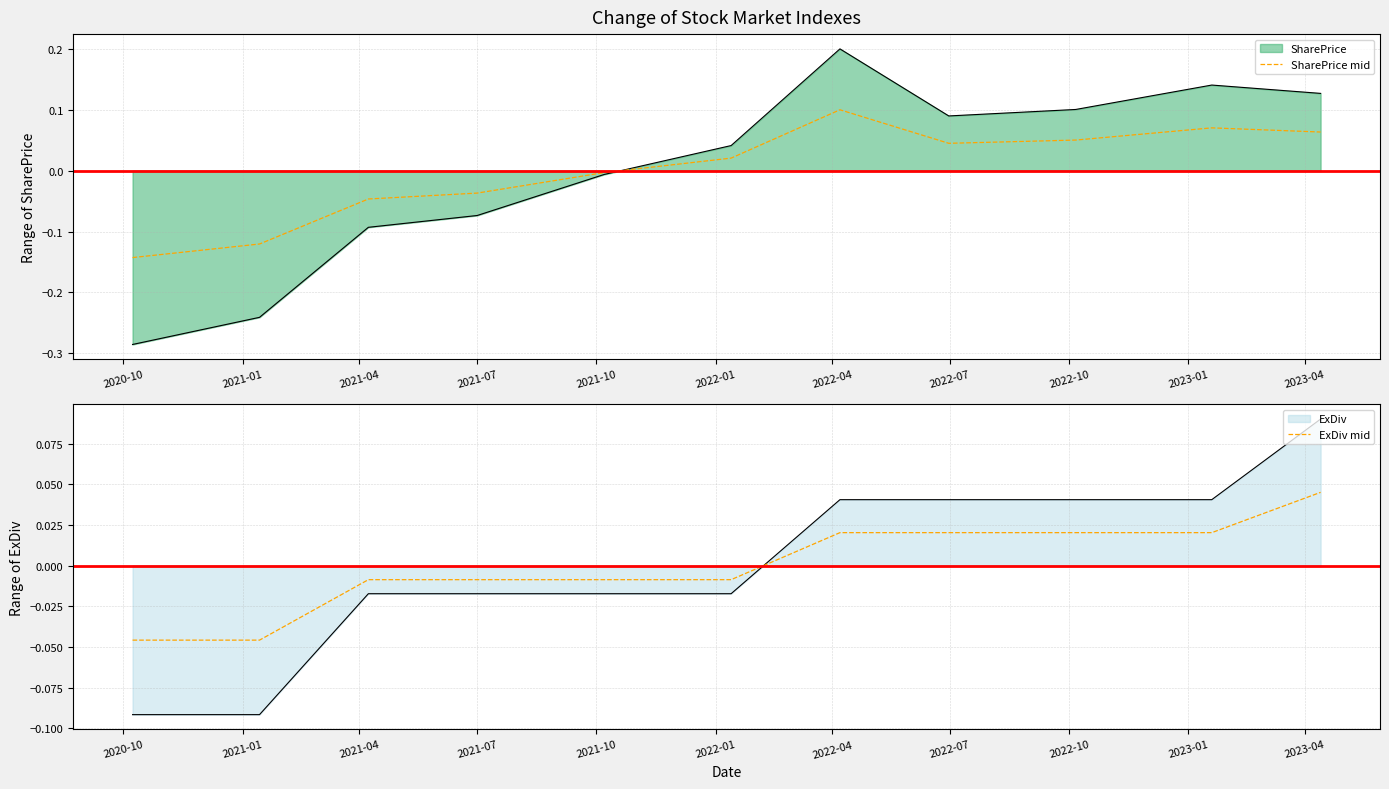

True or false: ExDiv mid has a value of -0.0 at 2021-10.

True